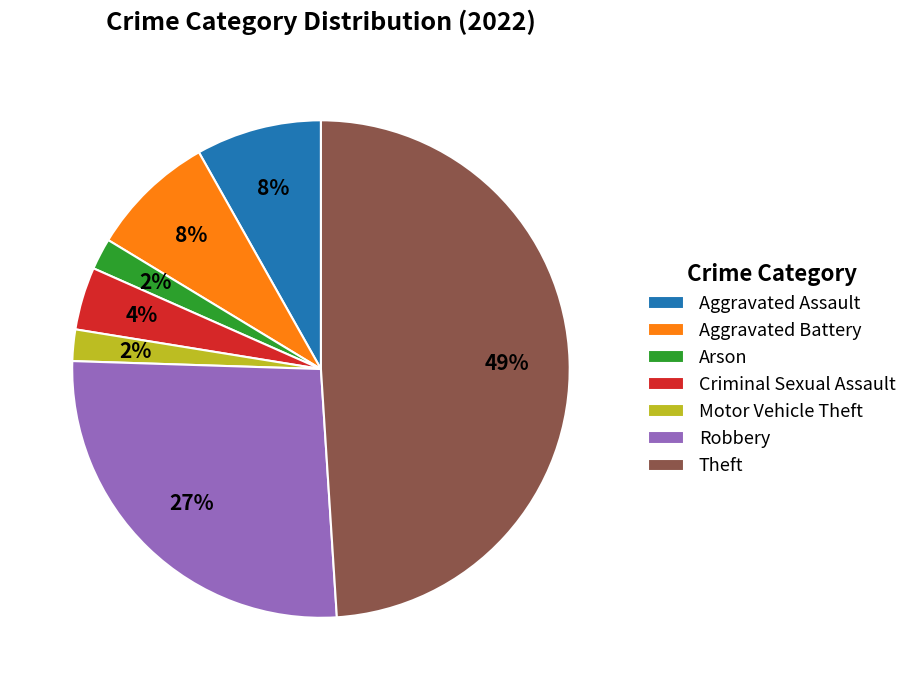

The Robbery slice represents 27% of the pie. True or false?

True